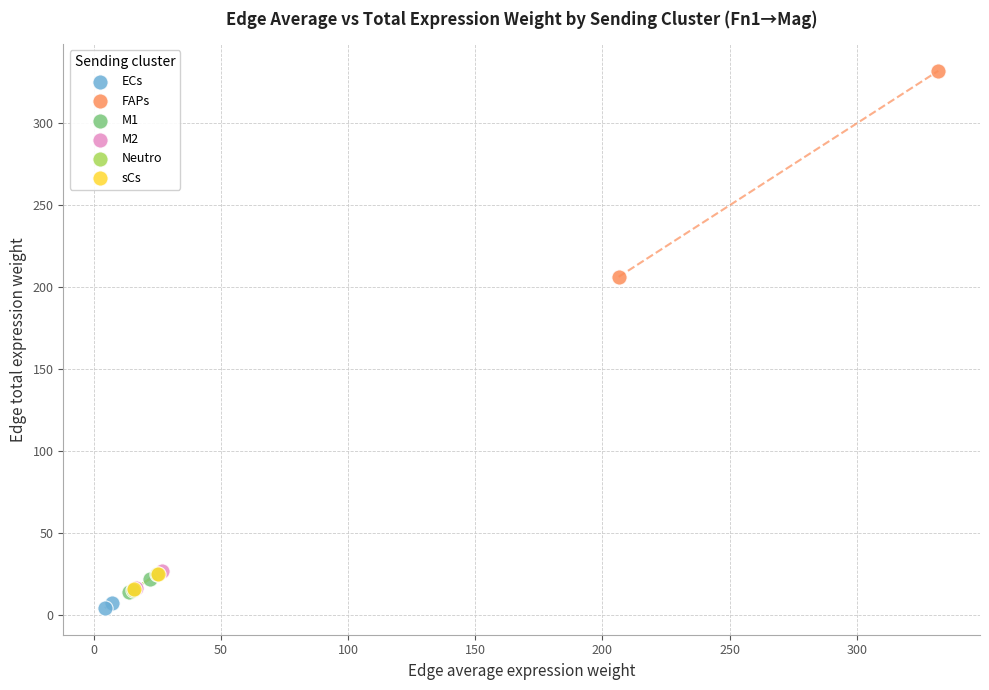

Which series has the largest Y range (max minus min)?

FAPs